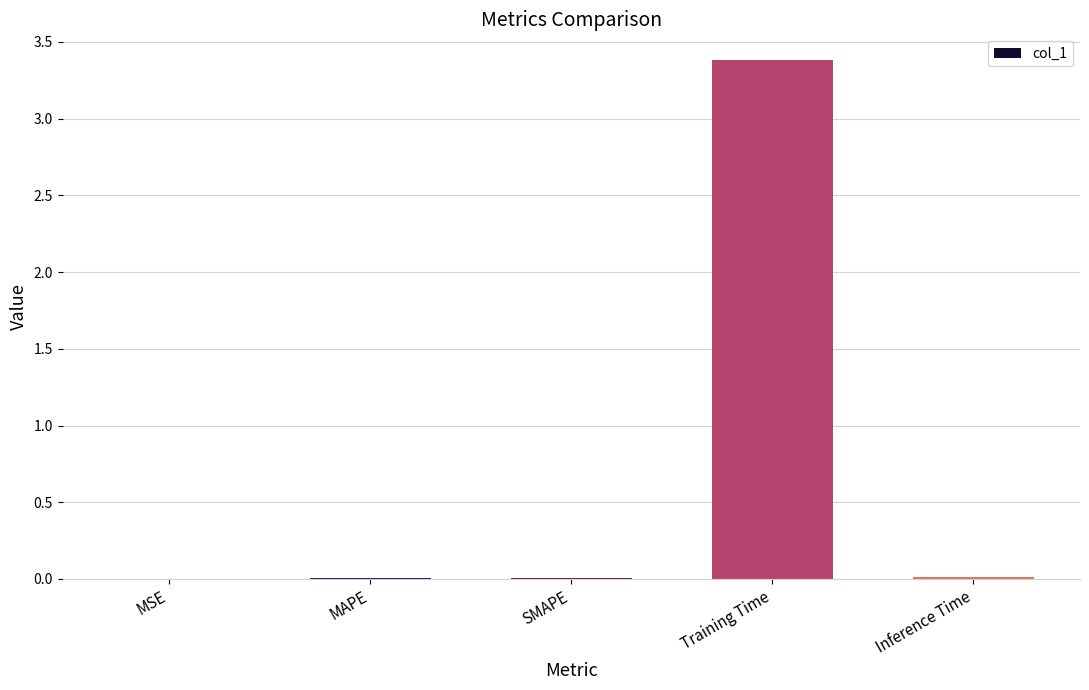

At which category does the chart reach its peak across all series?

Training Time